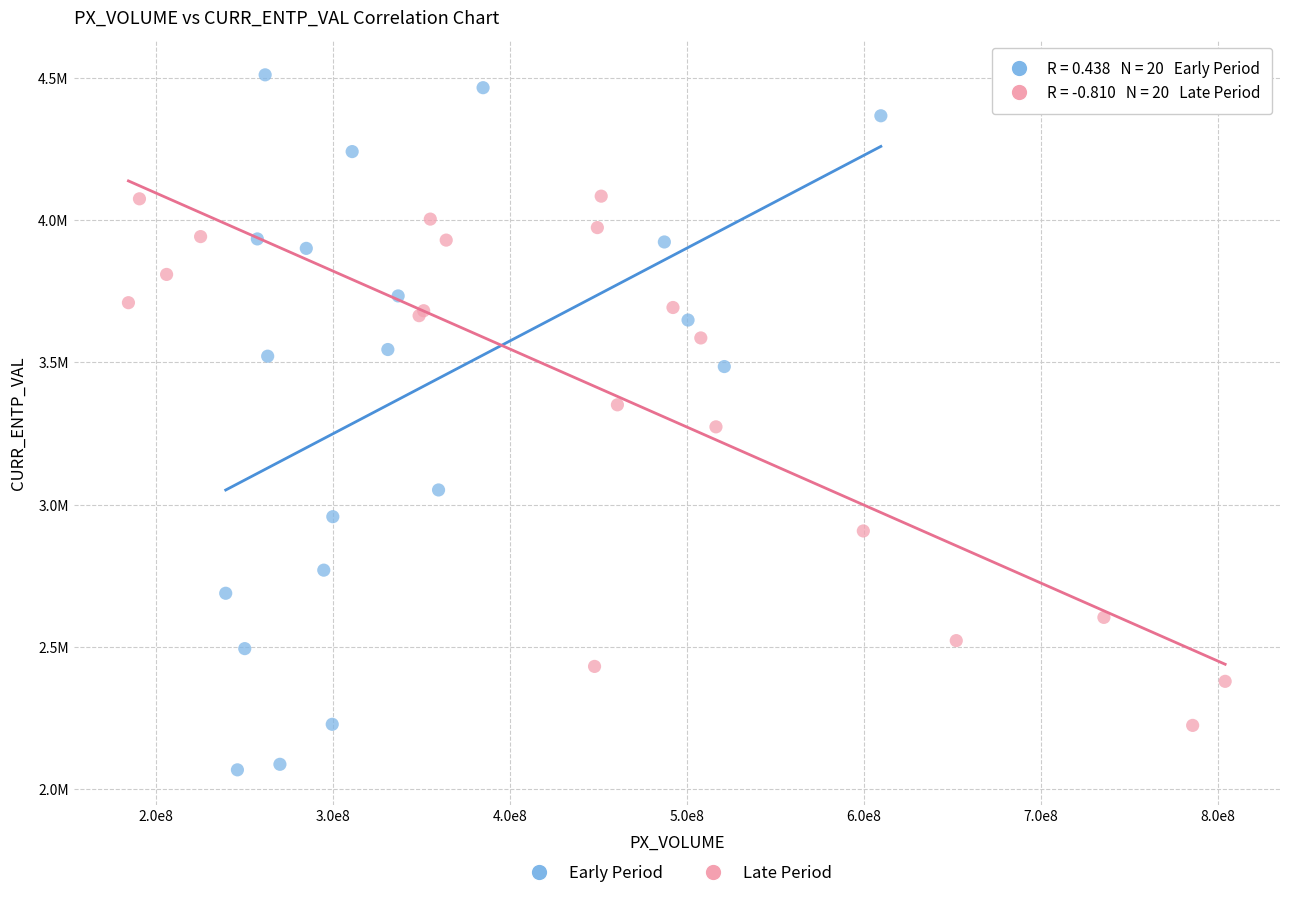

Which series has the largest Y range (max minus min)?

Early Period